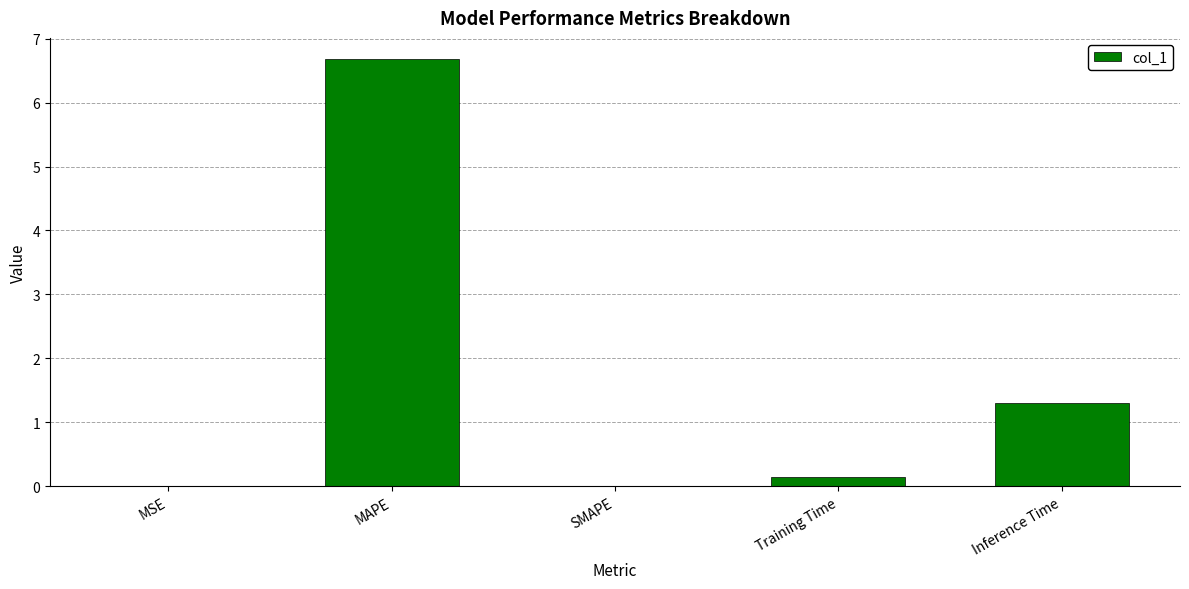

True or false: the data shows 0.0 at SMAPE.

True